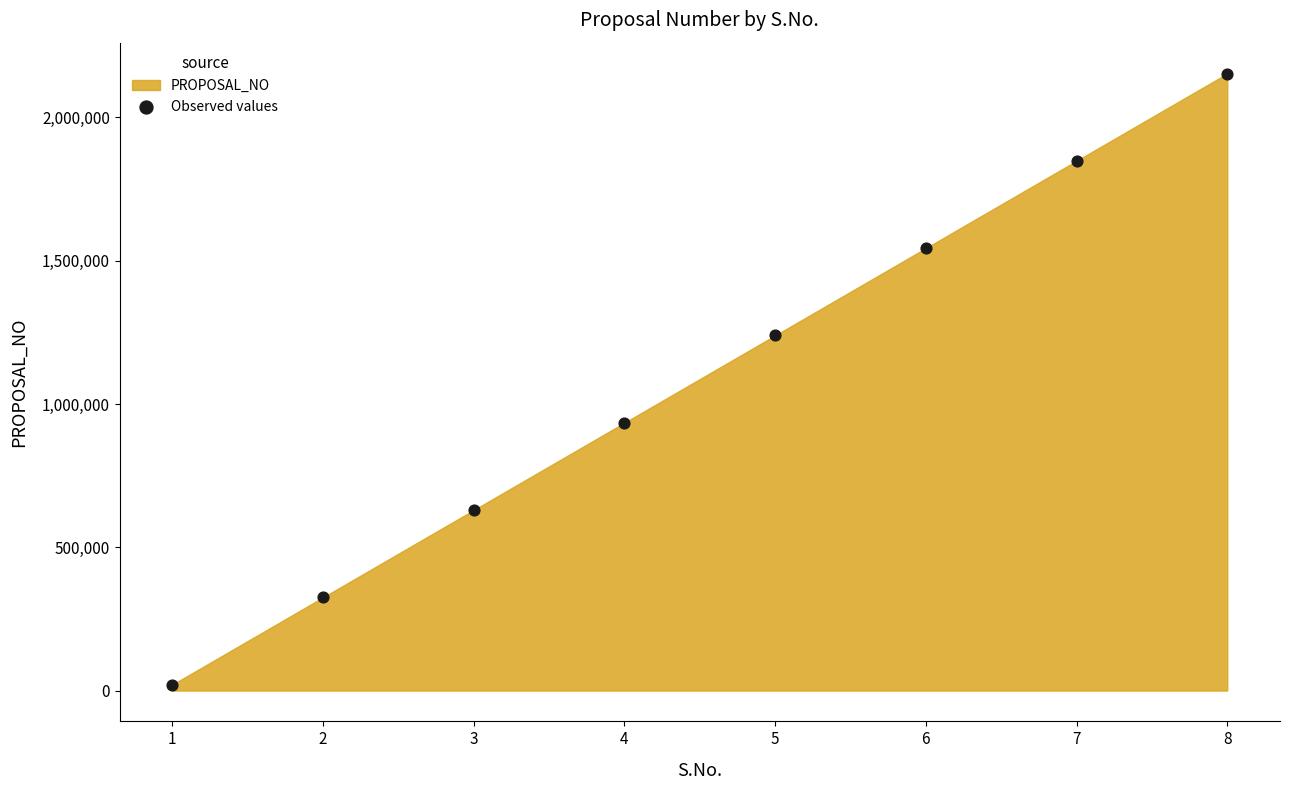

What is the average Y value?

1087010